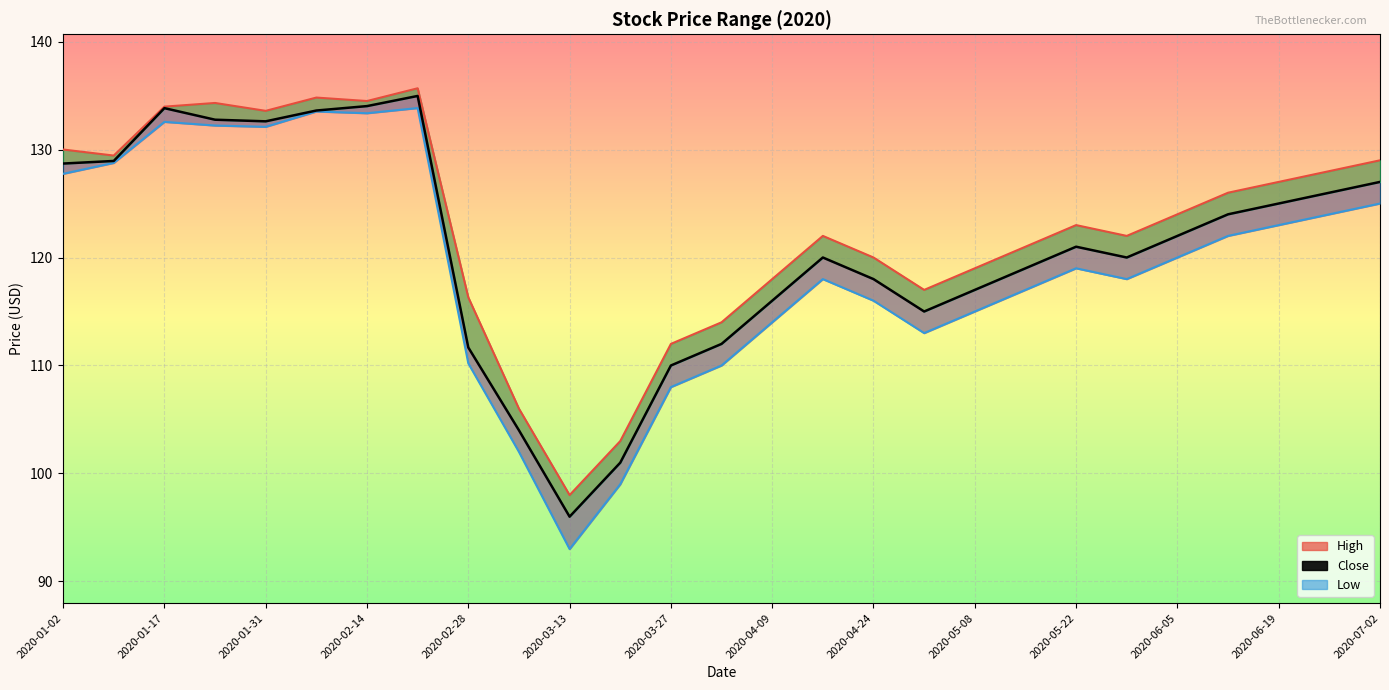

What is the label of the 25th point from the left?

2020-06-19